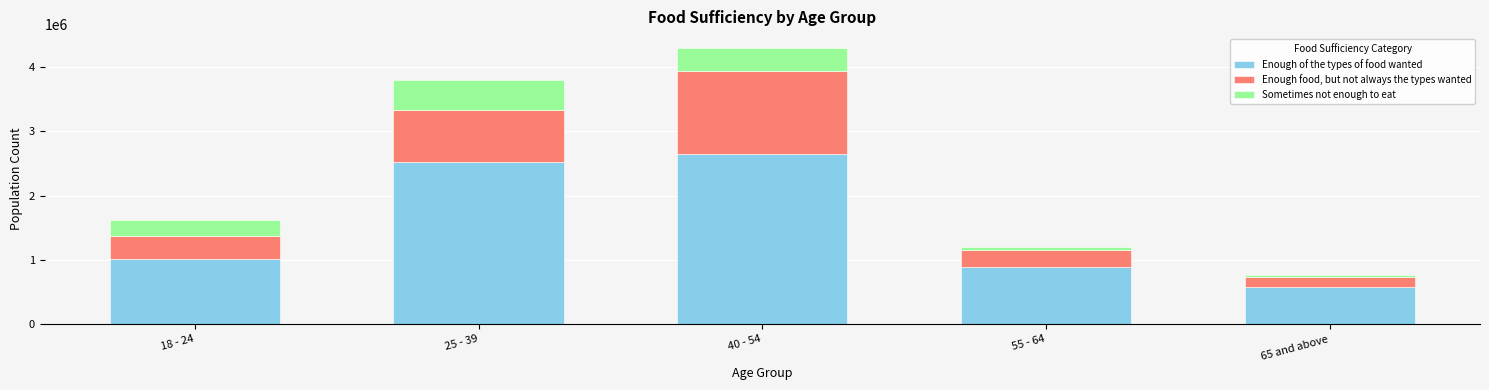

What is the sum of all Enough of the types of food wanted values?

7655979